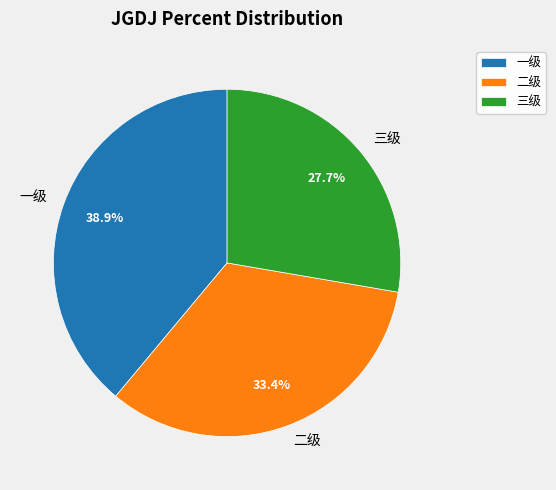

Which slice is the smallest?

三级